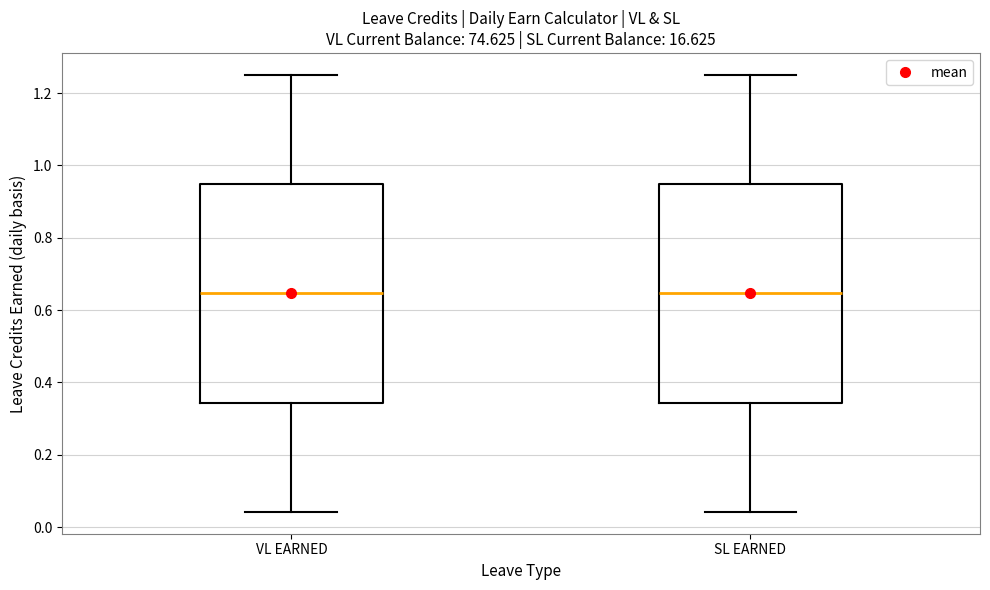

Where is the lower edge of the box for VL EARNED on the y-axis? The values are not printed on the chart, so give them approximately, as read against the axis.

0.34